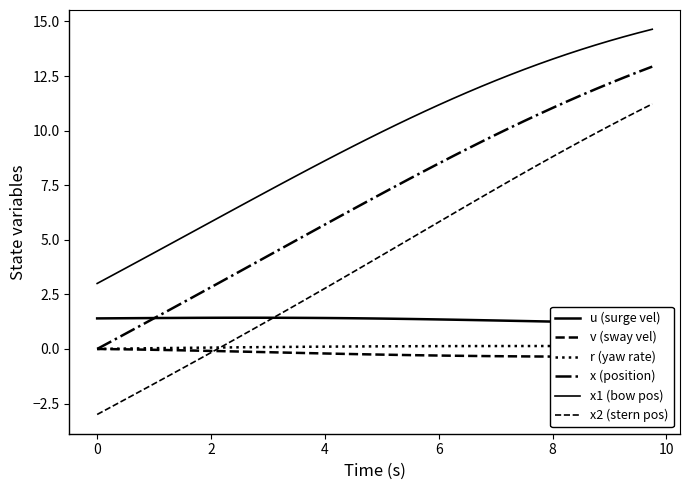

Does the chart have visible grid lines?

No